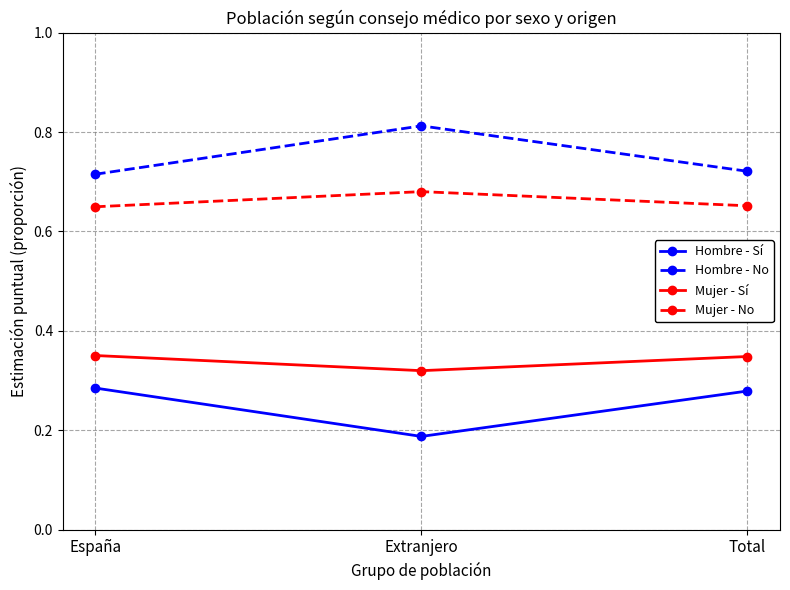

Rank the series by their average value, from highest to lowest.

Hombre - No, Mujer - No, Mujer - Sí, Hombre - Sí